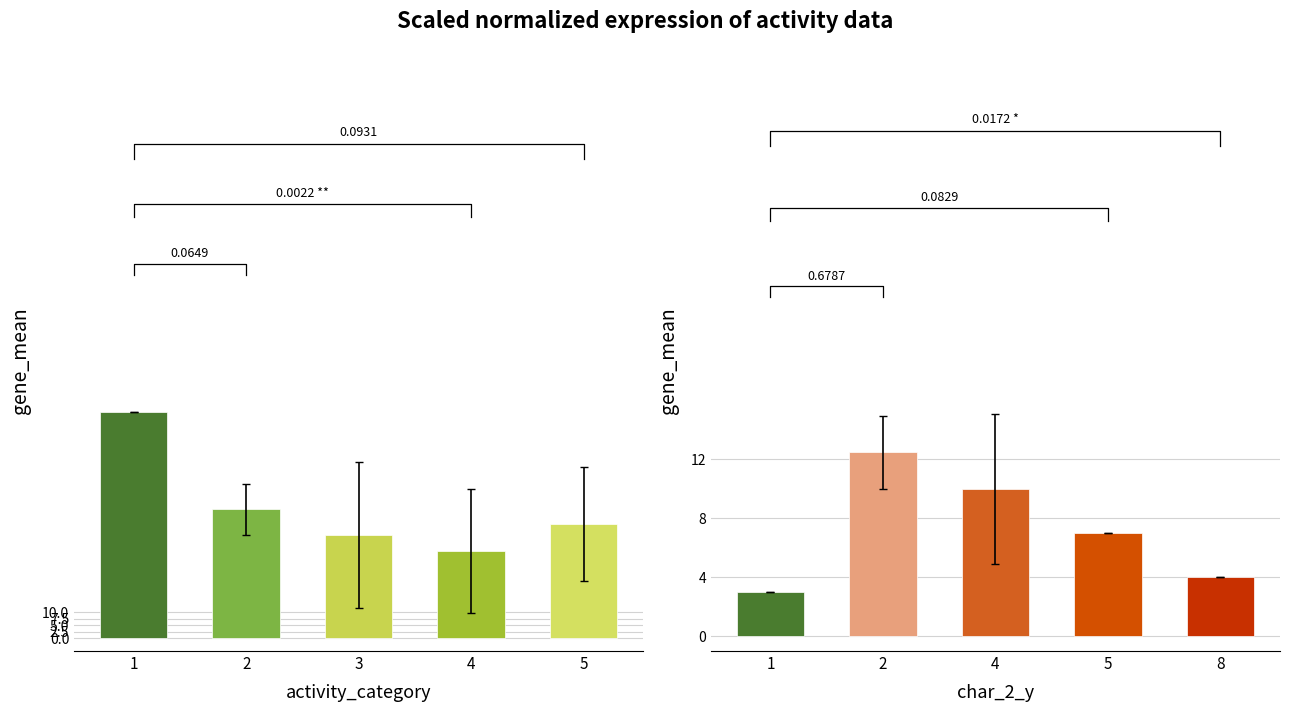

What is the difference between the char_38 by activity_category values at 1 and 5?

43.8